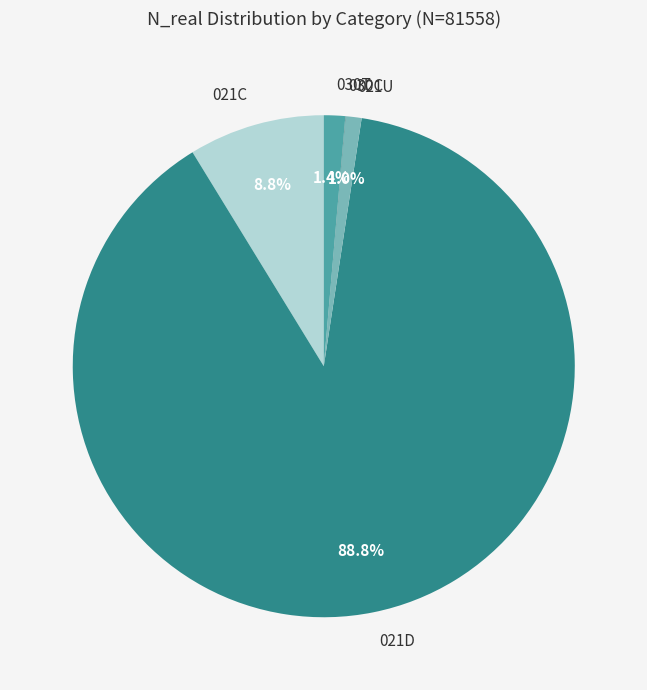

What percentage do 021U and 030T together represent?

2.4%